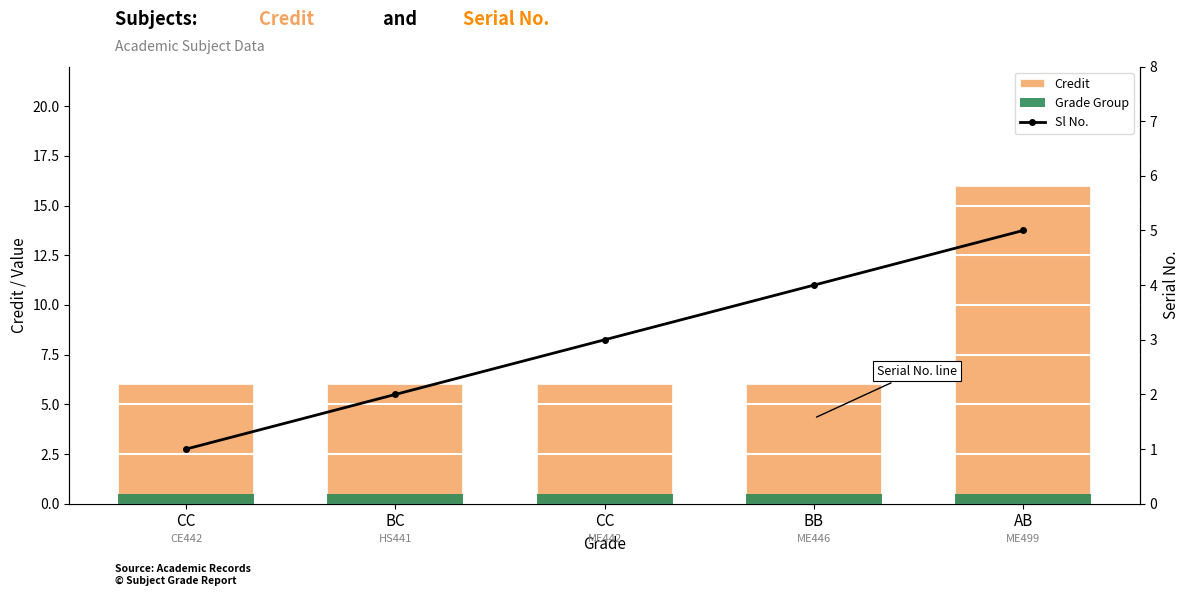

Reading left to right, transcribe all the data shown in this chart.

Credit: 6.0	6.0	6.0	6.0	16.0
Grade Group: 0.5	0.5	0.5	0.5	0.5
Sl No.: 1.0	2.0	3.0	4.0	5.0